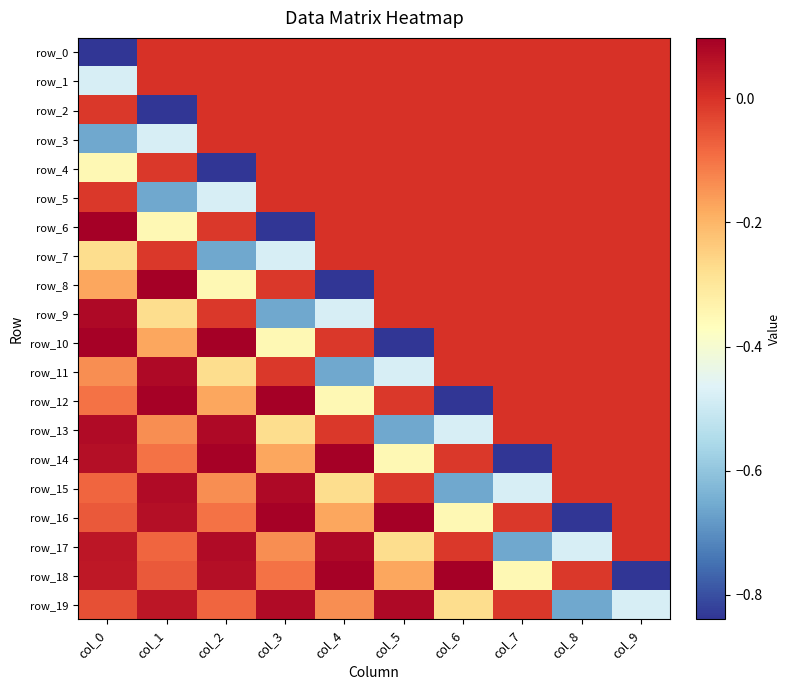

Is the value of row_5 at col_2 greater than the value of row_13 at col_7?

No